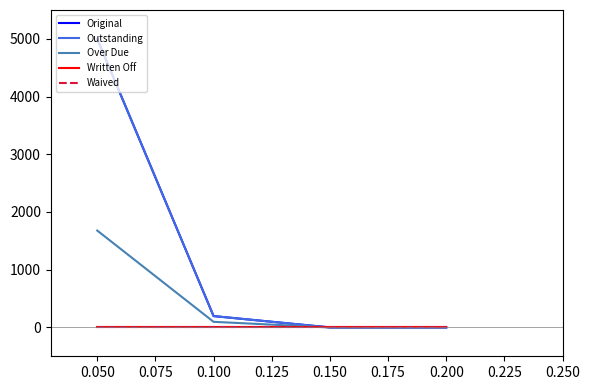

What is the difference between the maximum and second lowest values in the Original series?

5000.0